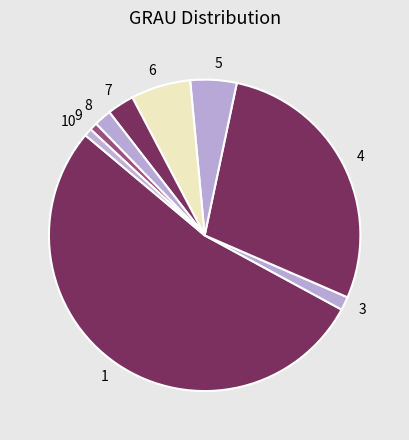

Does any single category account for the majority?

Yes